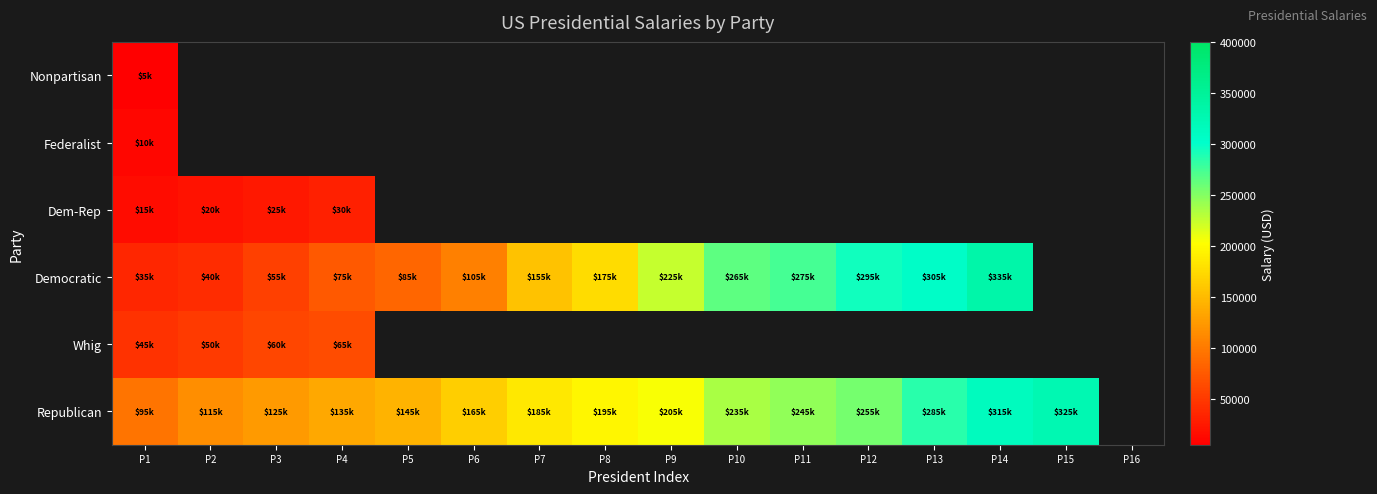

Count the number of data series in this chart.

6